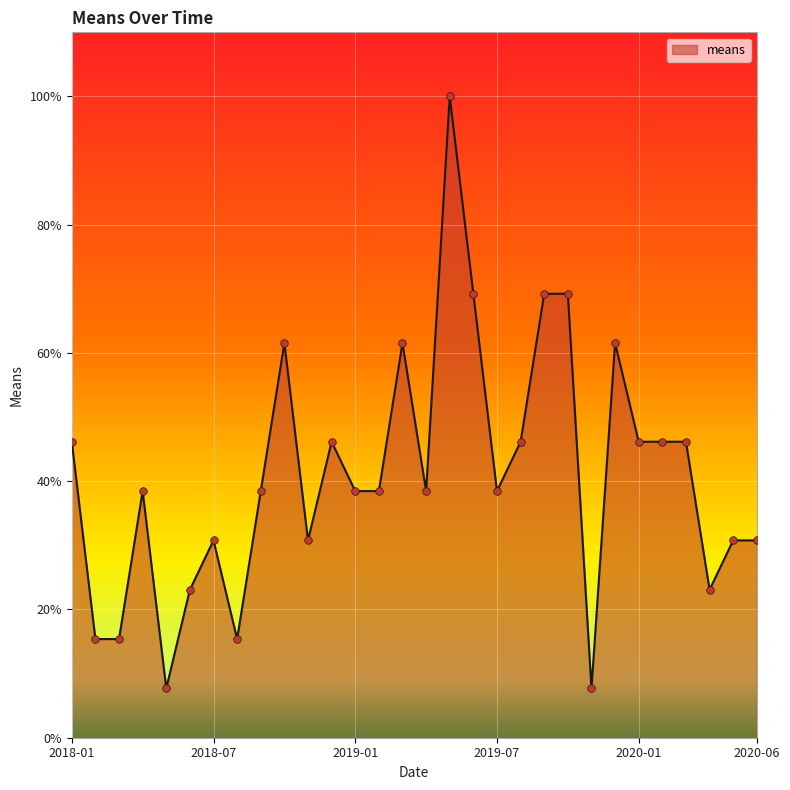

What is the minimum value shown in the chart?

7.7